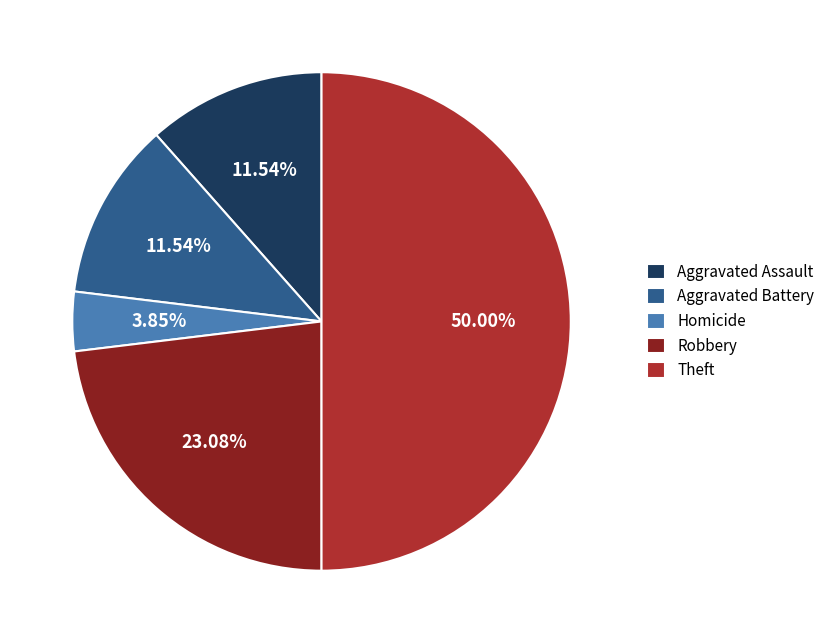

Is the sum of Homicide and Robbery greater than half?

No